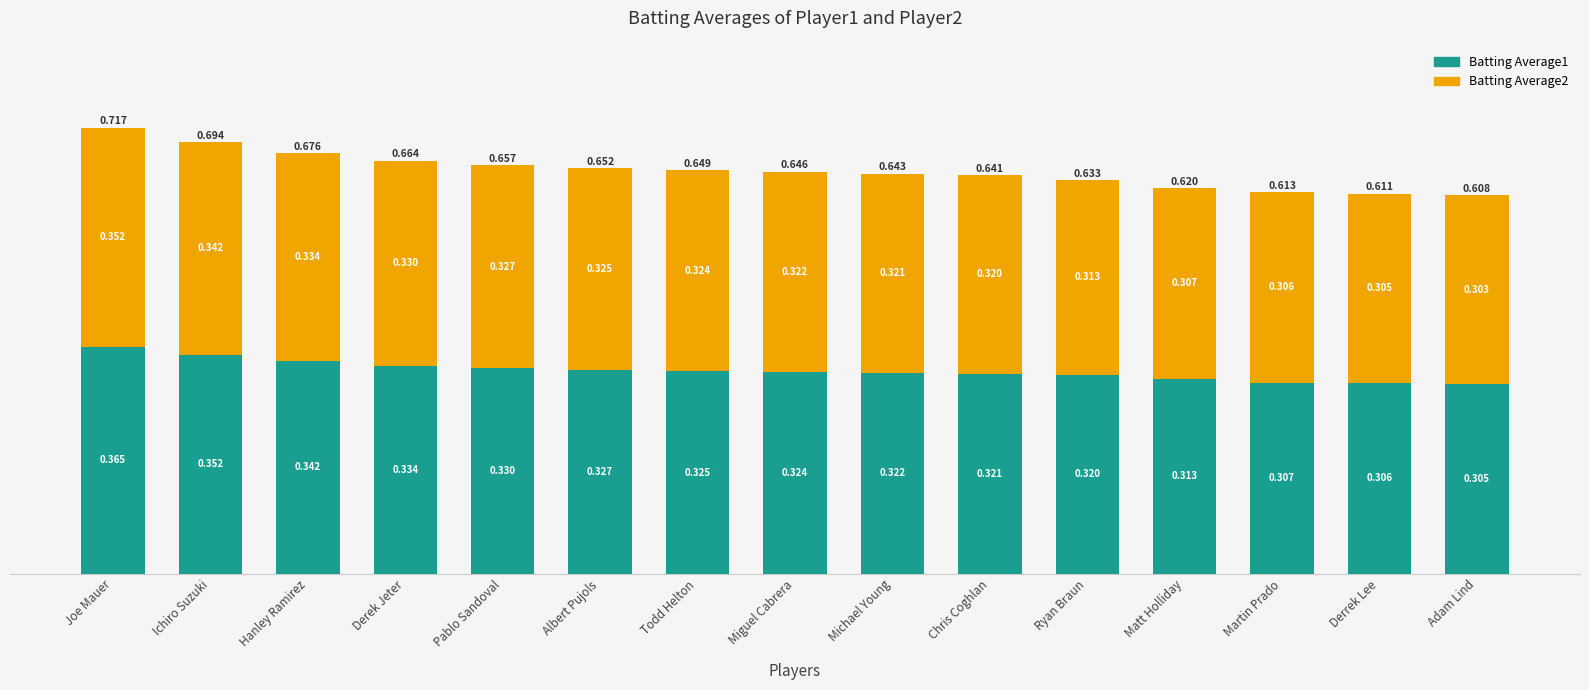

At which label does Batting Average1 reach its minimum?

Adam Lind